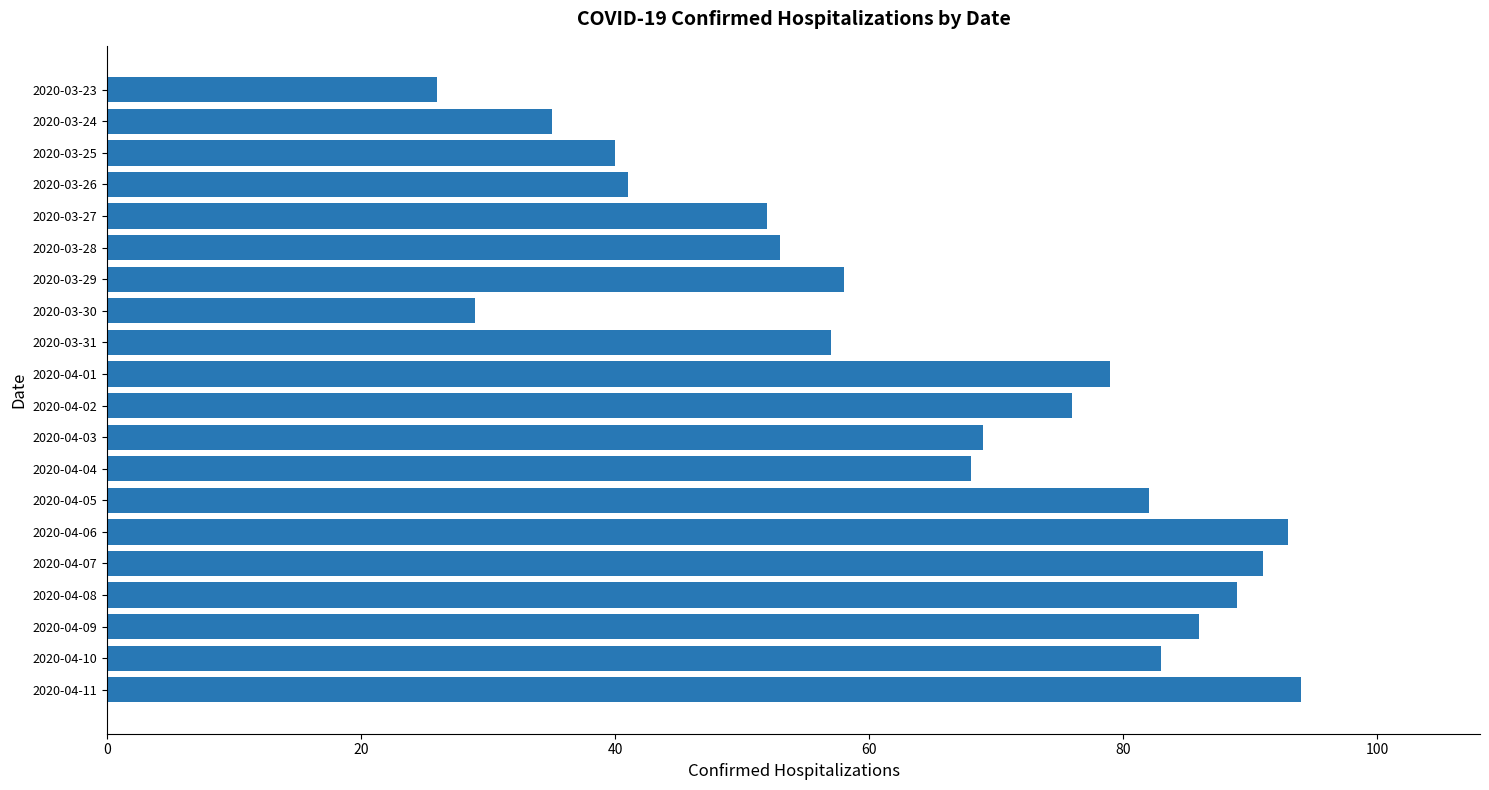

What is the greatest value displayed?

94